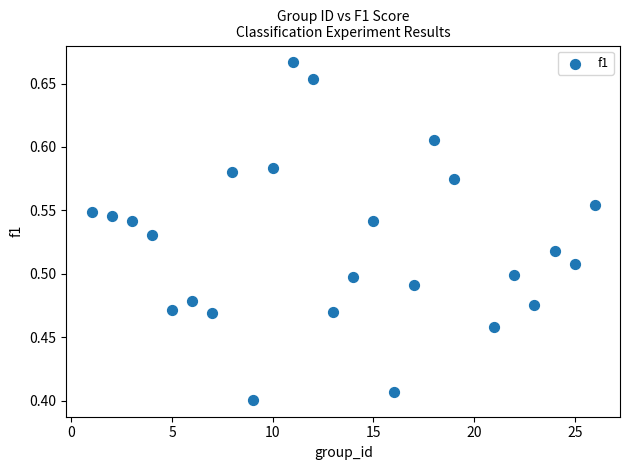

What is the range of Y values (max minus min)?

0.3